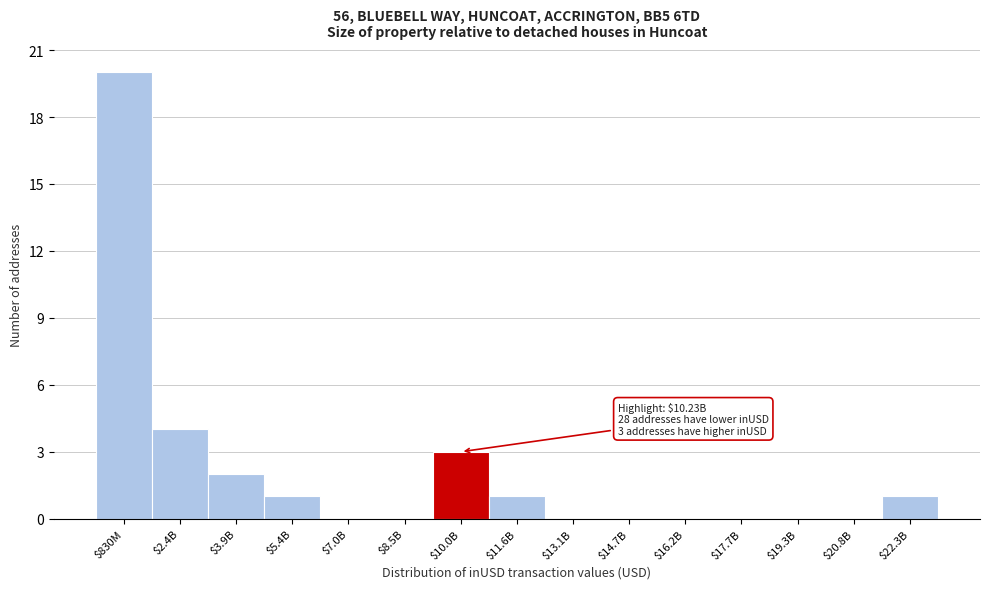

Where is the data nearest to the value 10?

$2.4B